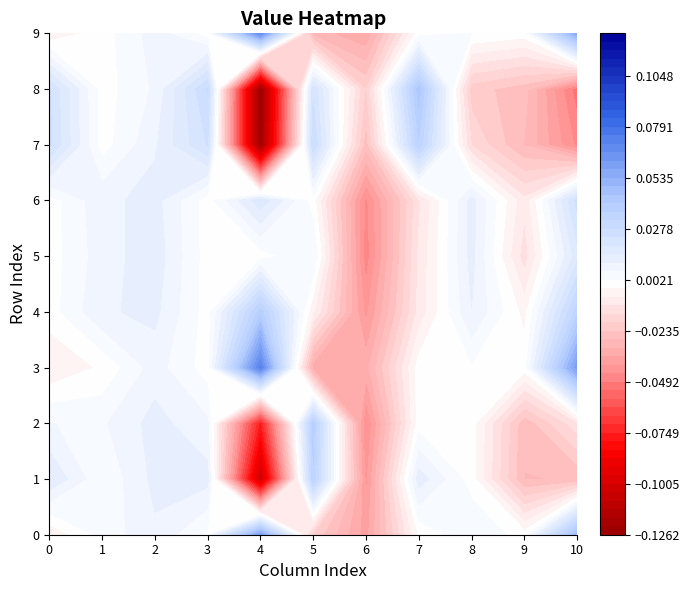

How many data points in 3 are less than 0?

4